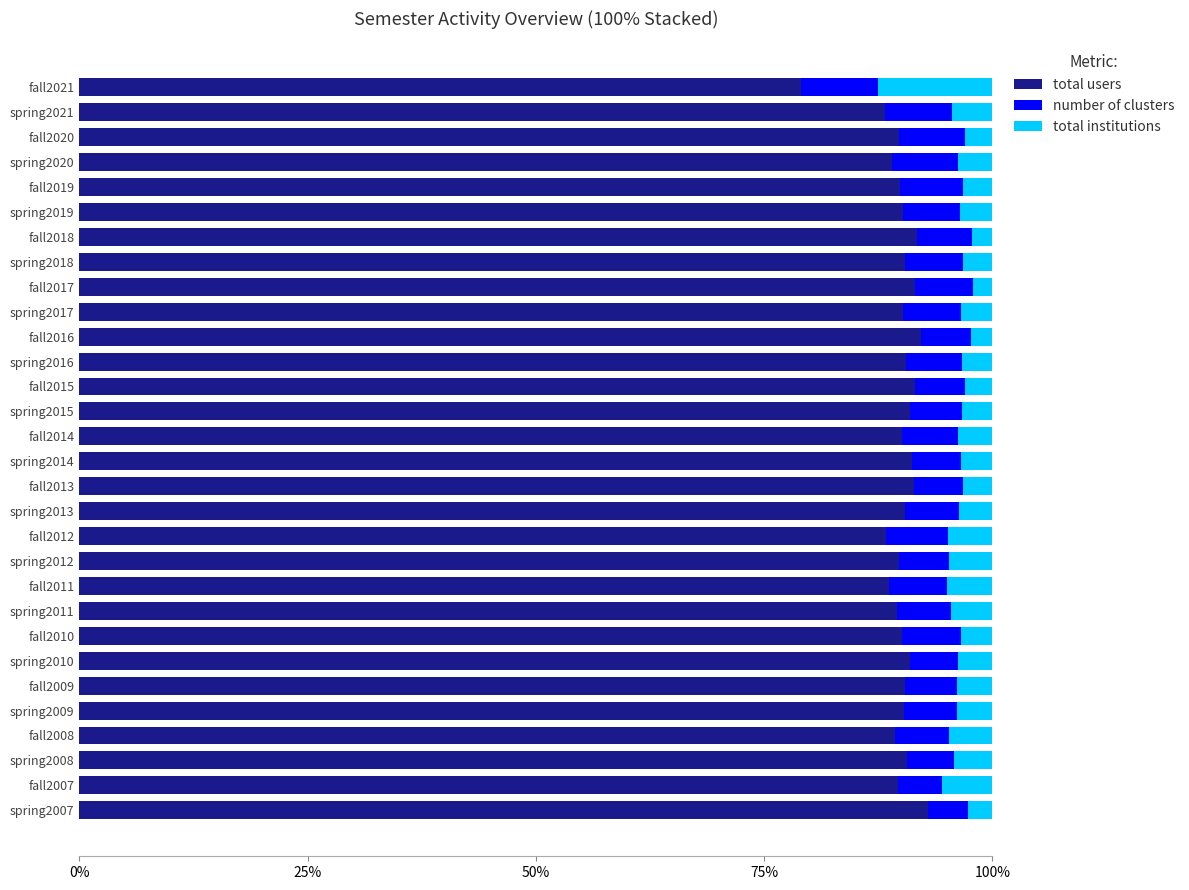

What are all the series names shown in the legend?

total users, number of clusters, total institutions